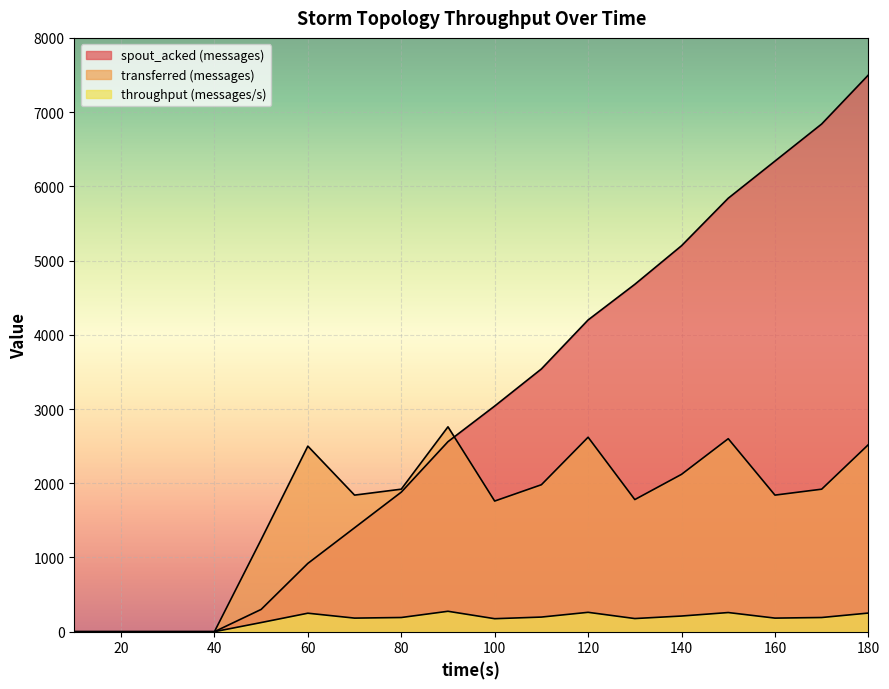

True or false: throughput (messages/s) and transferred (messages) intersect in this chart.

False